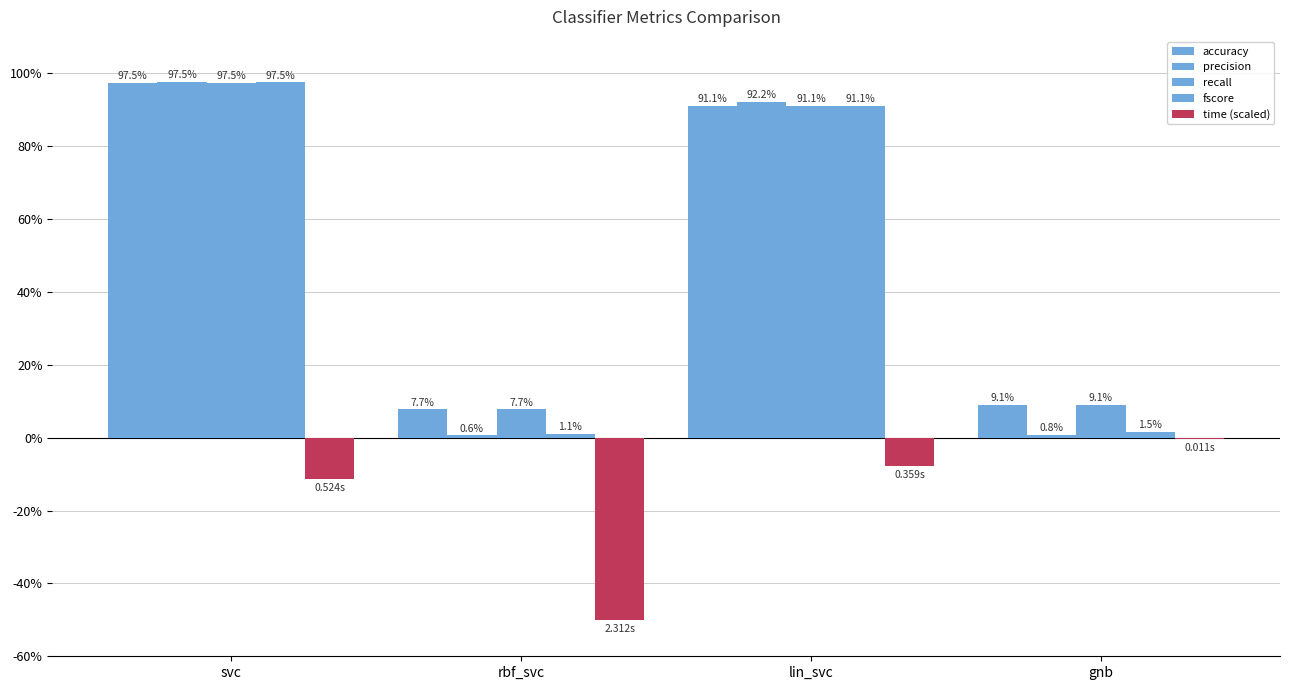

Which series has the largest total across all categories?

accuracy